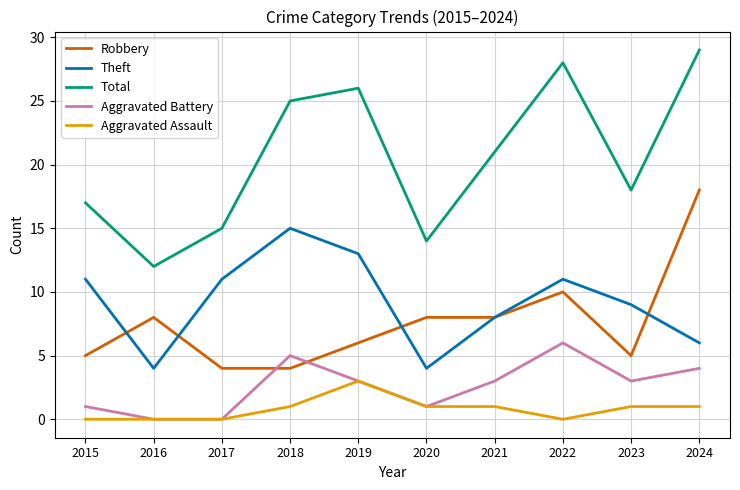

At which category does the chart reach its peak across all series?

2024